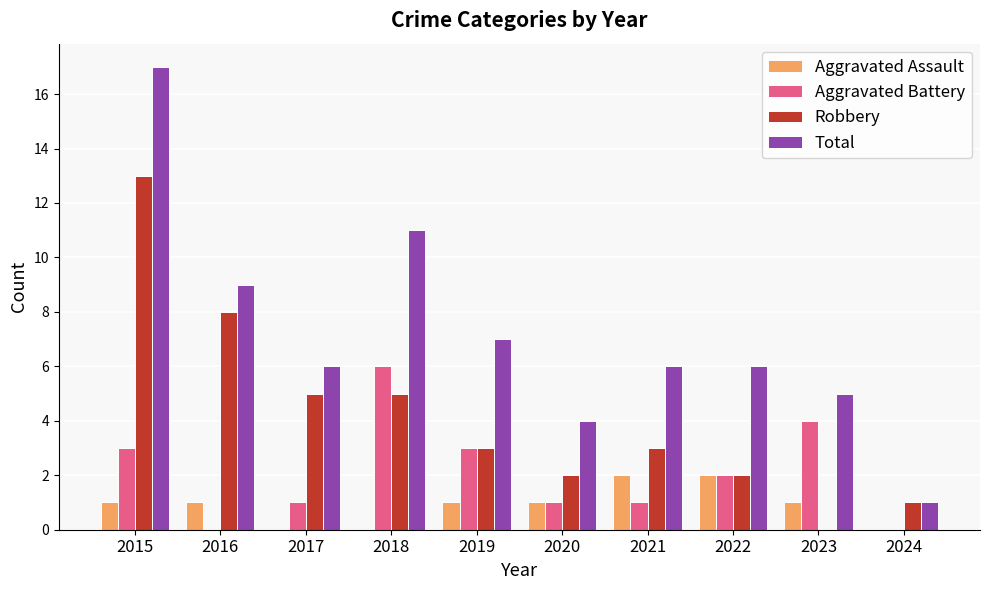

What is the sum of the Total values at 2021 and 2024?

7